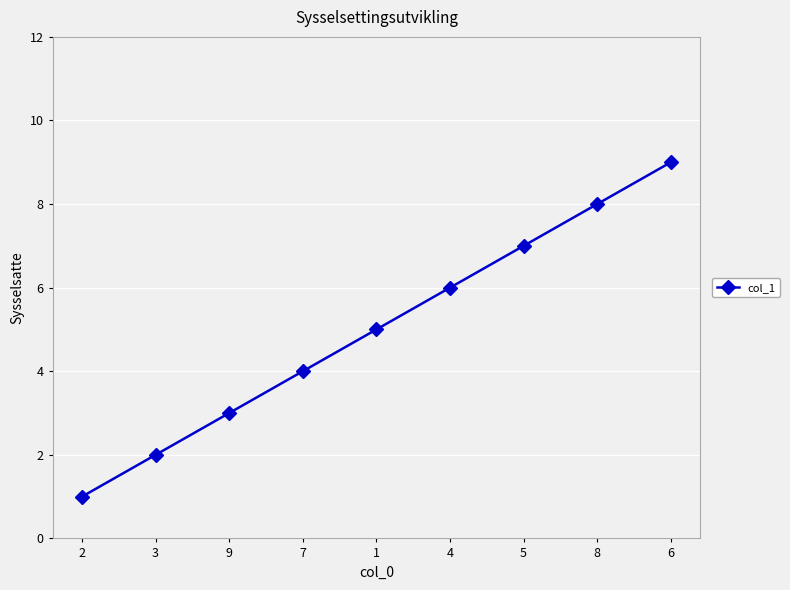

Is this an area chart (filled region under the line)?

No